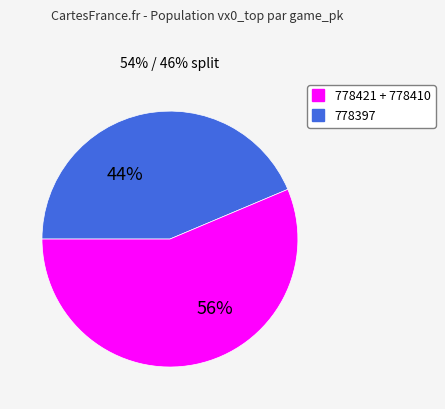

Does any single category account for the majority?

Yes